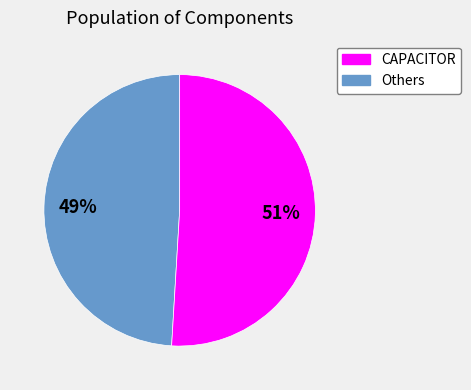

To the nearest percent, what percentage of the pie is CAPACITOR?

49%